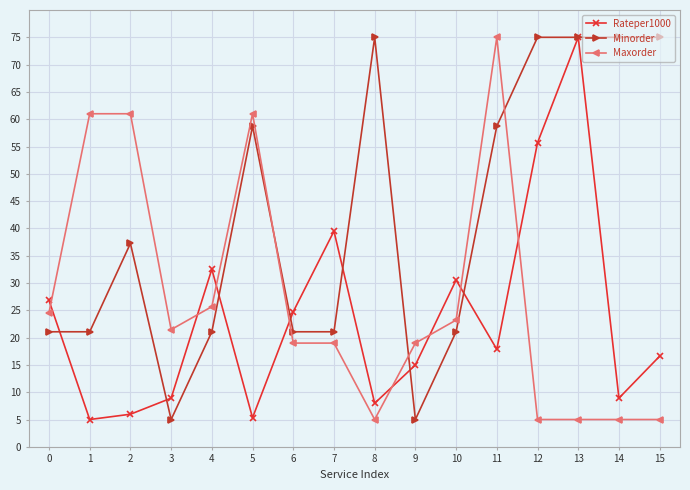

What are all the series names shown in the legend?

Rateper1000, Minorder, Maxorder